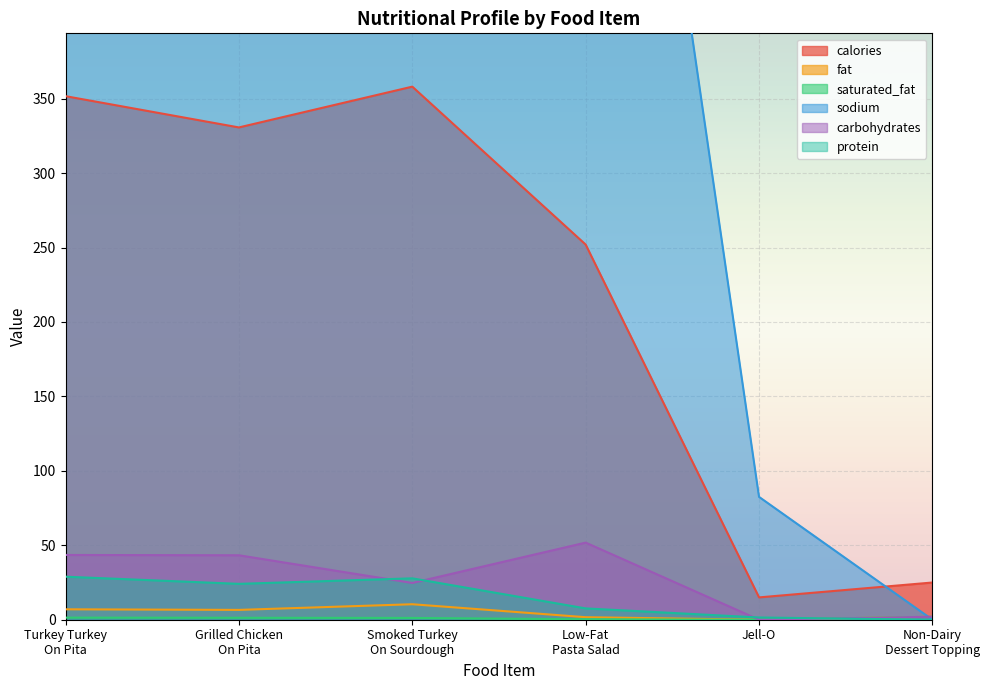

Which series has the largest total across all categories?

sodium